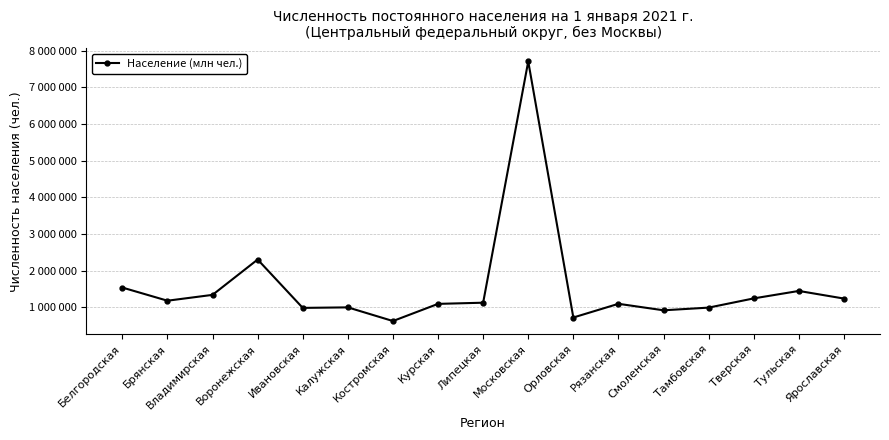

Reading left to right, transcribe all the data shown in this chart.

Белгородская=1541259	Брянская=1182682	Владимирская=1342099	Воронежская=2305608	Ивановская=987032	Калужская=1000980	Костромская=628423	Курская=1096488	Липецкая=1128192	Московская=7708499	Орловская=724686	Рязанская=1098257	Смоленская=921127	Тамбовская=994420	Тверская=1245619	Тульская=1449115	Ярославская=1241424